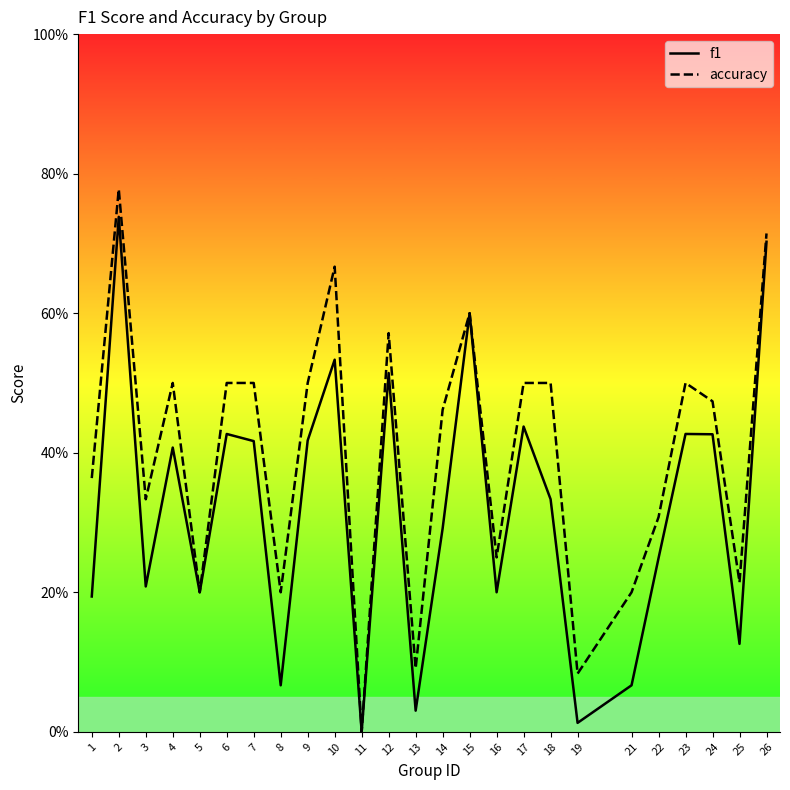

List the labels in order of accuracy value, largest first.

2, 26, 10, 15, 12, 4, 6, 7, 9, 17, 18, 23, 24, 14, 1, 3, 22, 16, 25, 5, 8, 21, 13, 19, 11